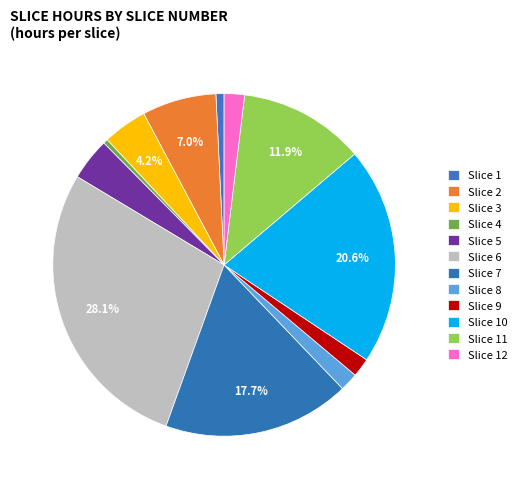

How many slices are in this pie chart?

12